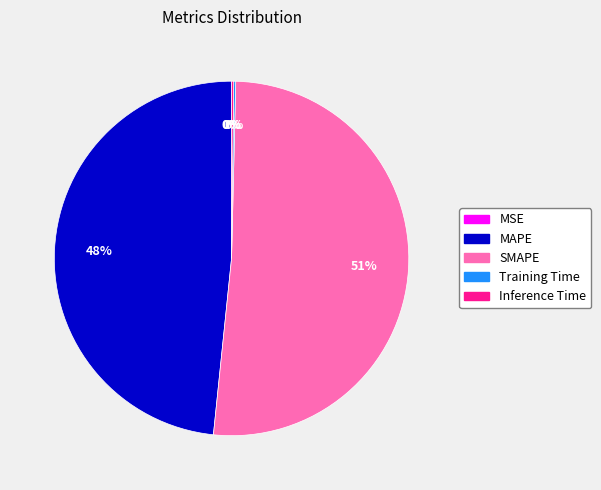

To the nearest percent, what is the average slice percentage?

20%